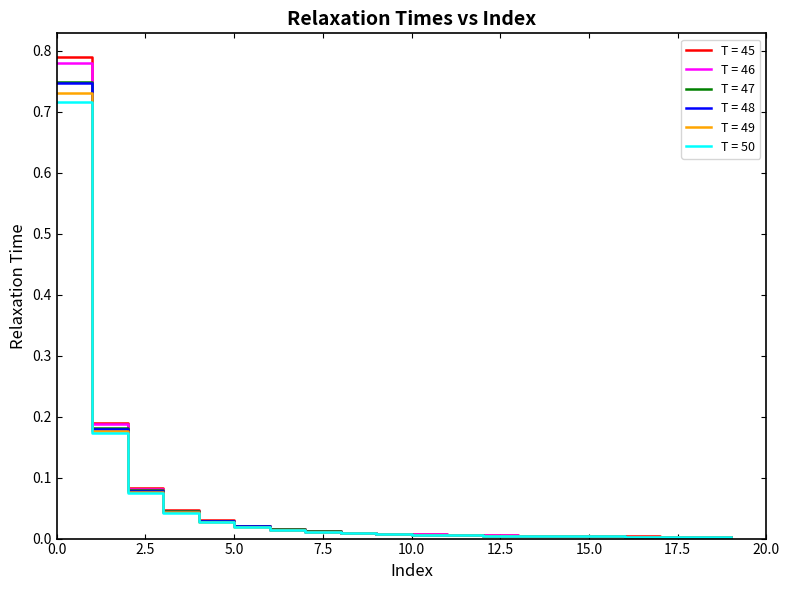

Is this an area chart (filled region under the line)?

No